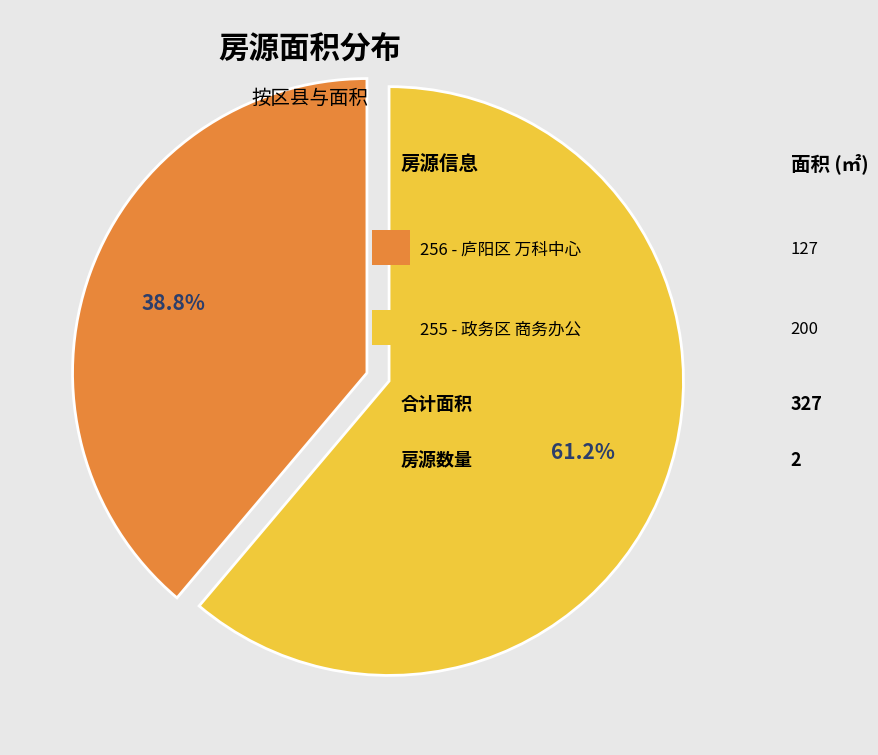

Is there a majority slice in this chart?

Yes